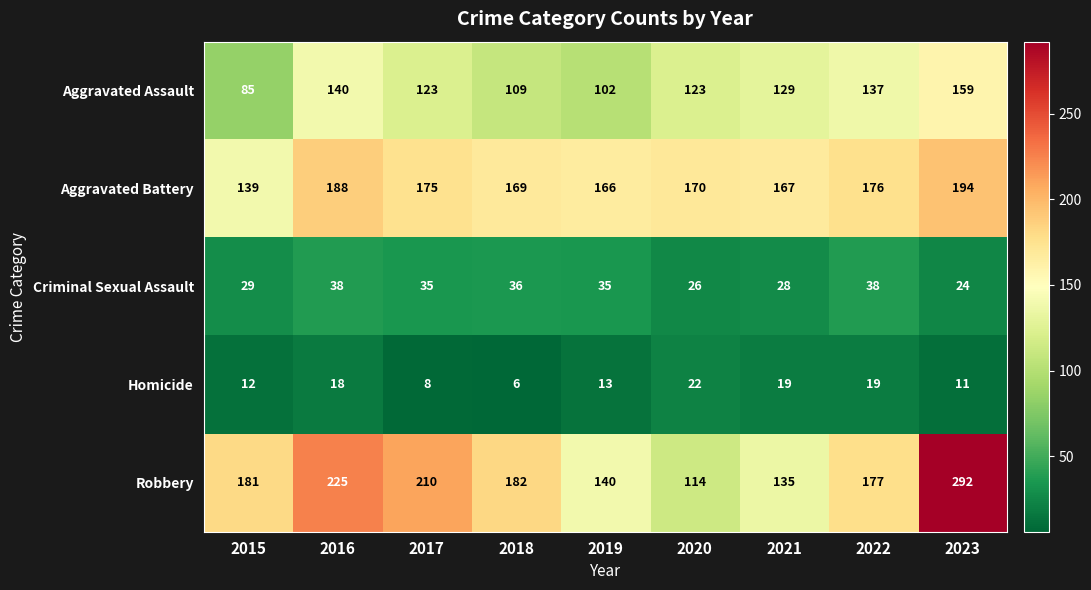

The Criminal Sexual Assault series shows 12 at 2021. True or false?

False